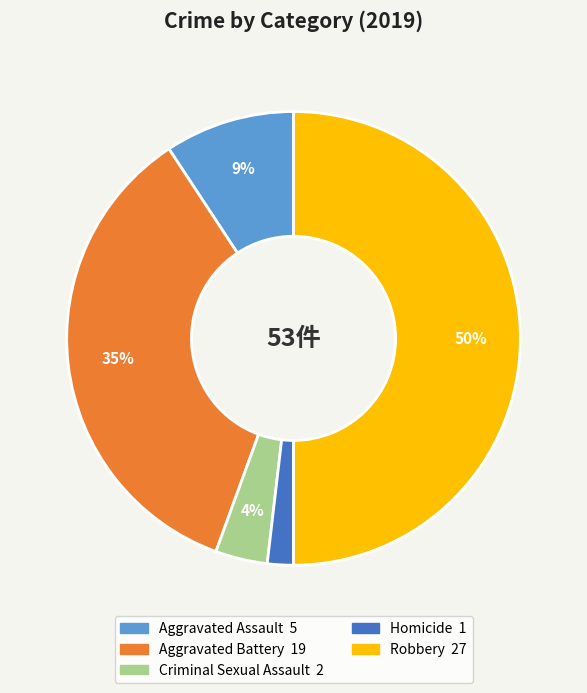

To the nearest percent, what is the average slice percentage?

20%